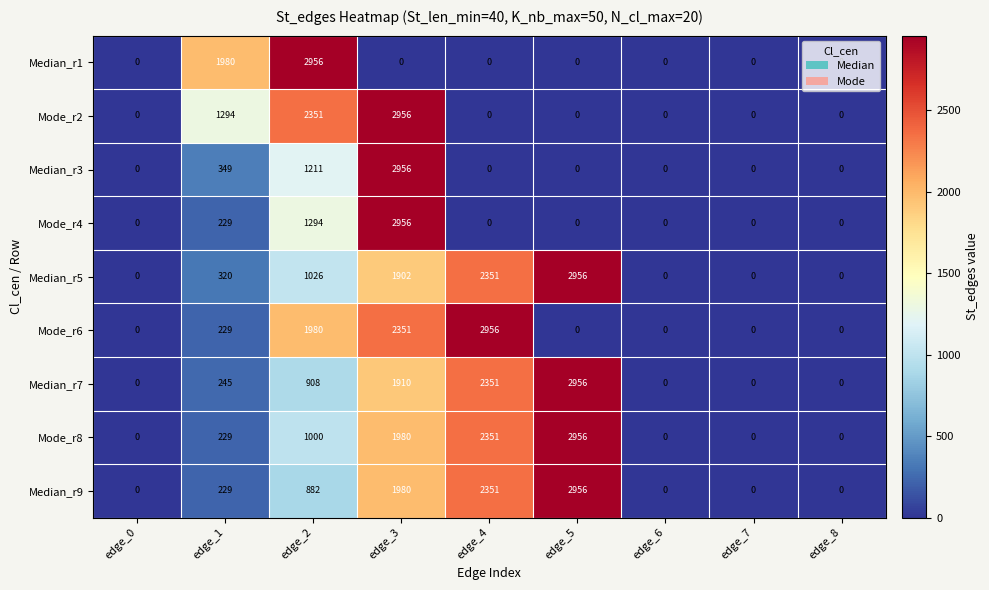

What is the difference between the maximum and second lowest values in the Mode_r4 series?

2956